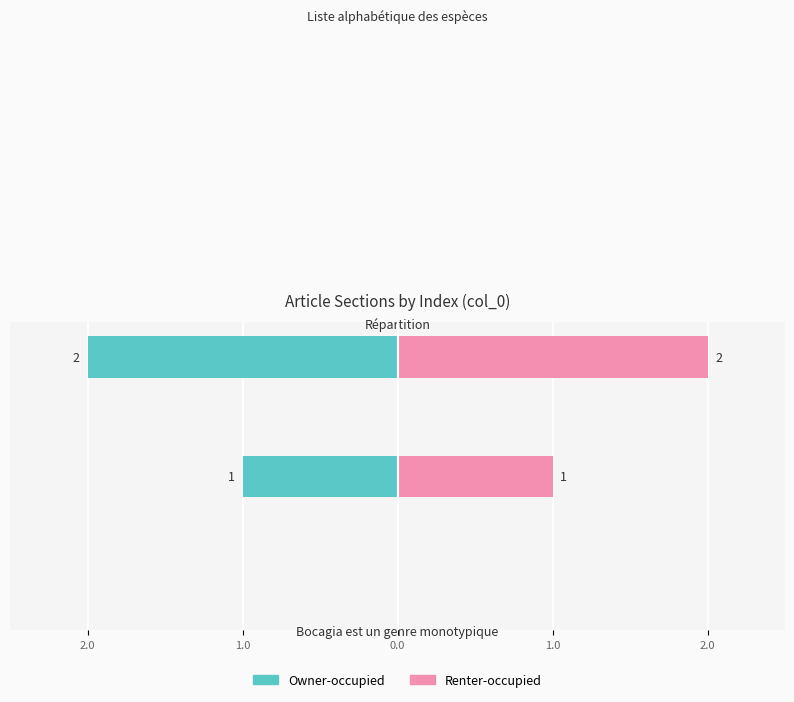

What is the sum of all Renter-occupied values?

3